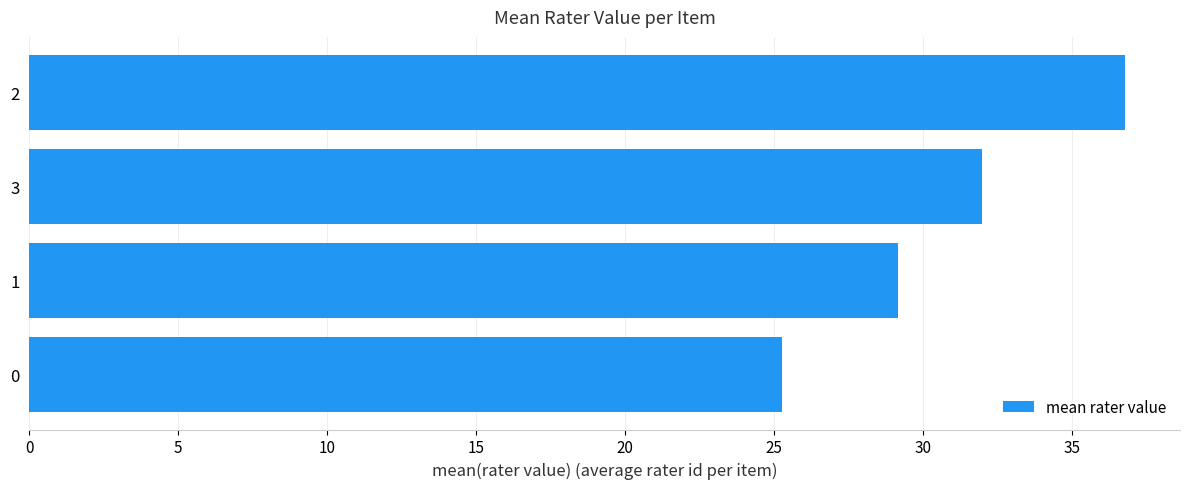

Where is the data nearest to the value 31?

3